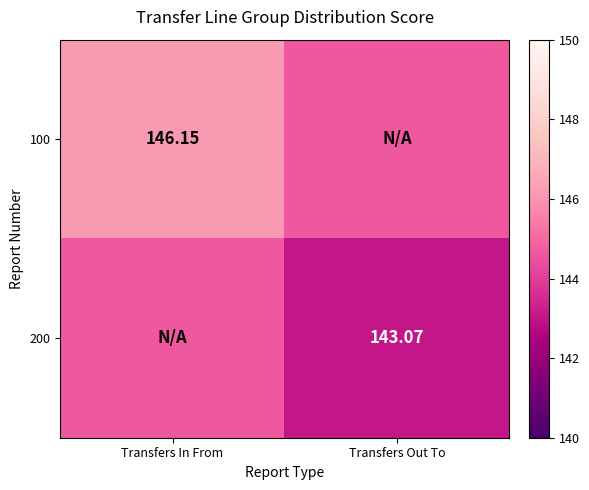

List the labels in order of 100 value, smallest first.

Transfers Out To, Transfers In From